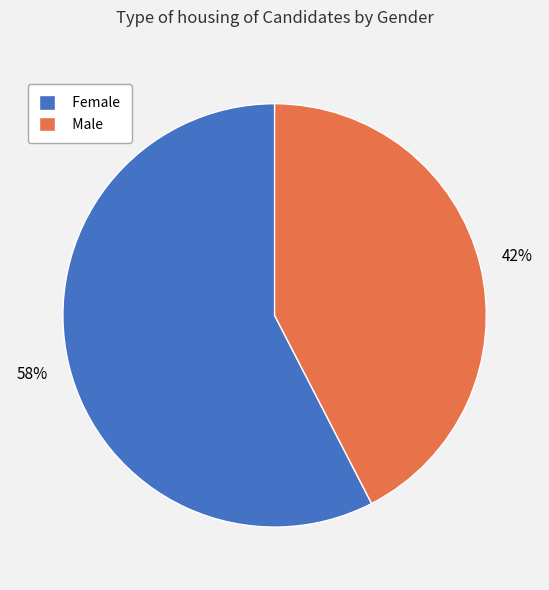

The Male slice represents 33% of the pie. True or false?

False